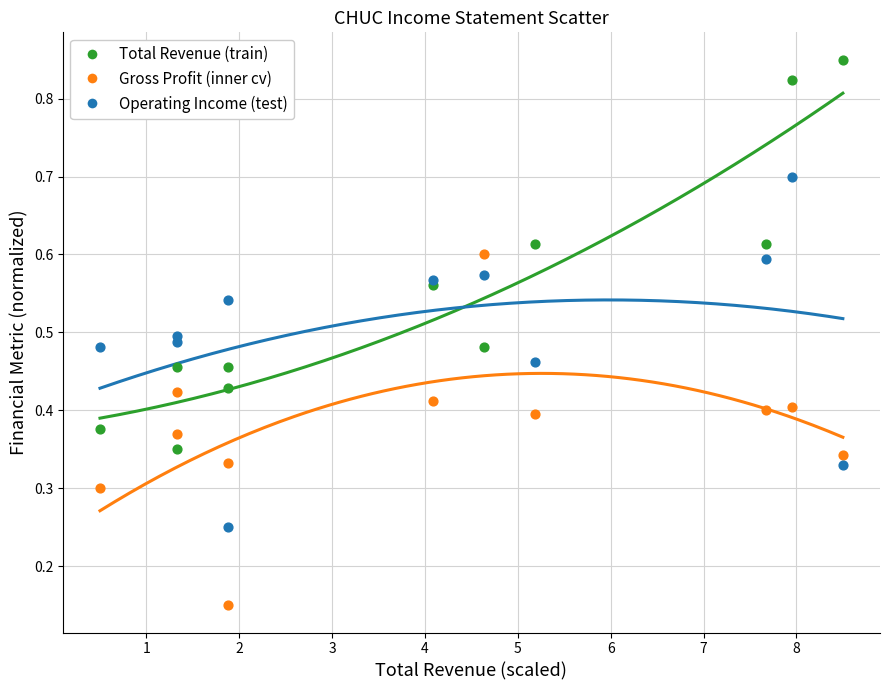

Which series reaches the maximum Y coordinate?

Total Revenue (train)